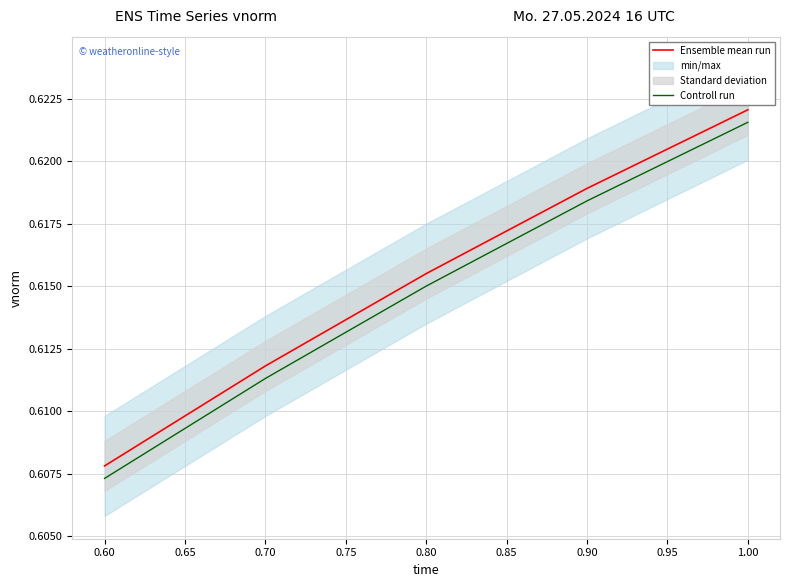

True or false: Ensemble mean run and Controll run cross at least once.

False